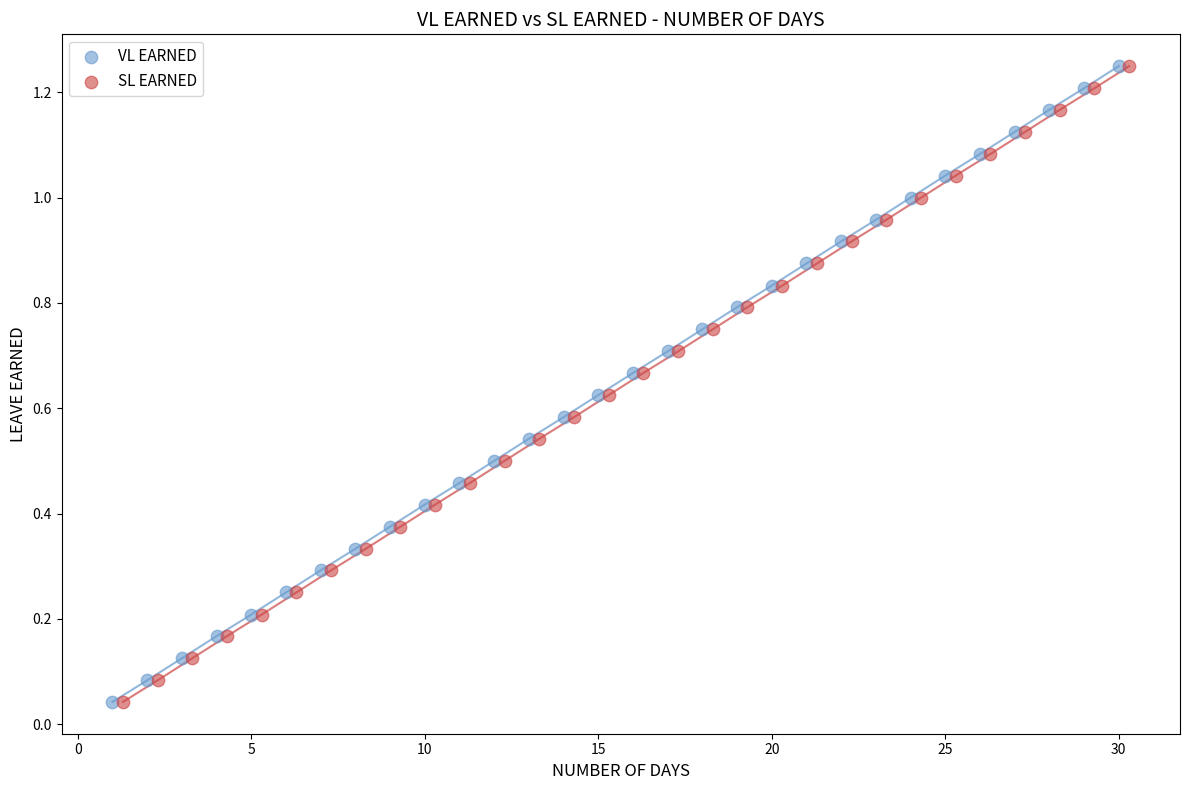

What are all the series names shown in the legend?

VL EARNED, SL EARNED